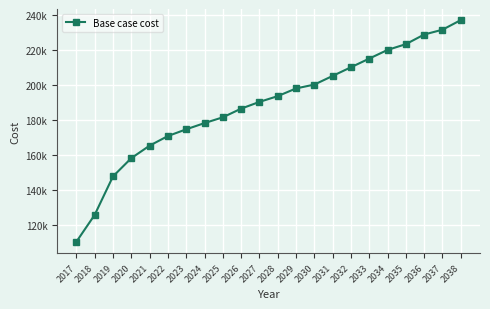

List the labels in order of value, largest first.

2038, 2037, 2036, 2035, 2034, 2033, 2032, 2031, 2030, 2029, 2028, 2027, 2026, 2025, 2024, 2023, 2022, 2021, 2020, 2019, 2018, 2017